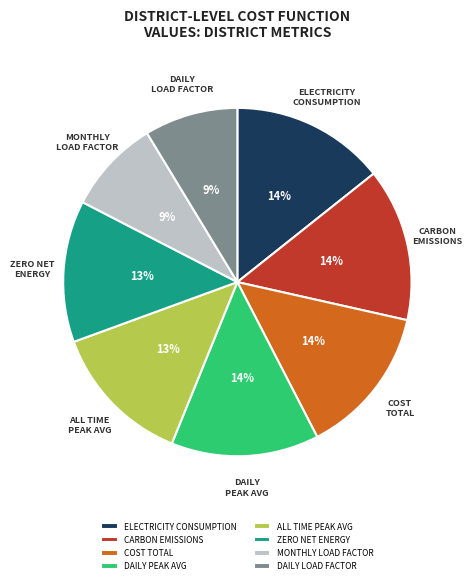

Does CARBON EMISSIONS represent more than half of the total?

No